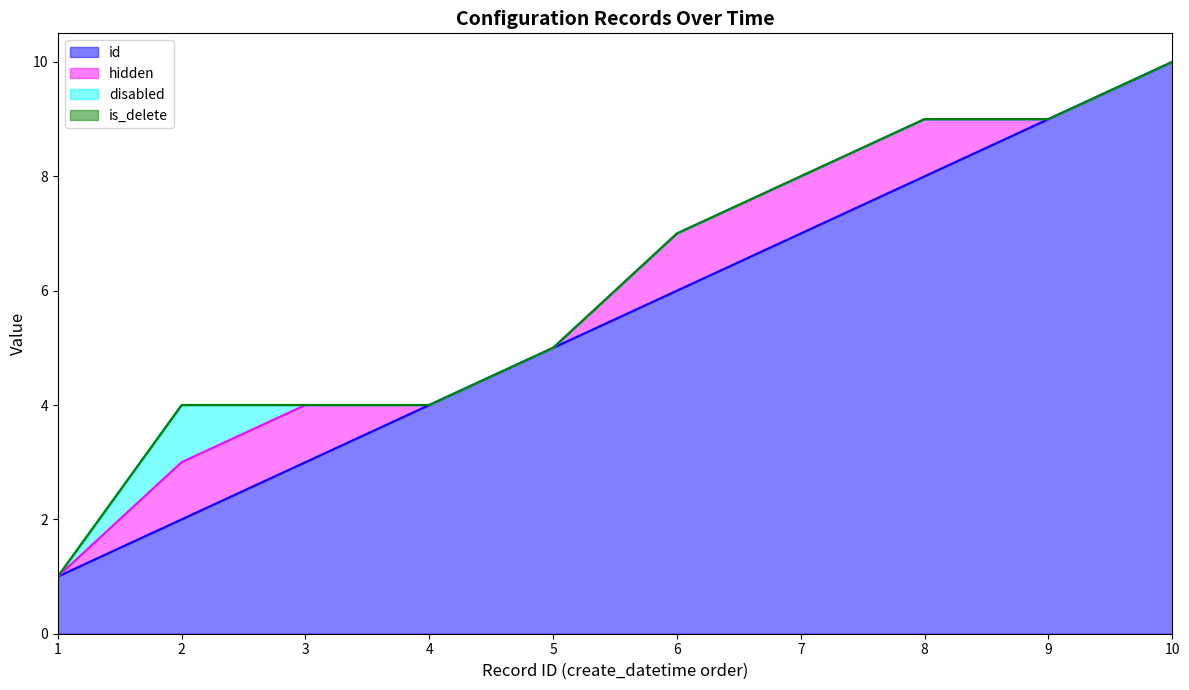

How many values in the id series are below 6?

5